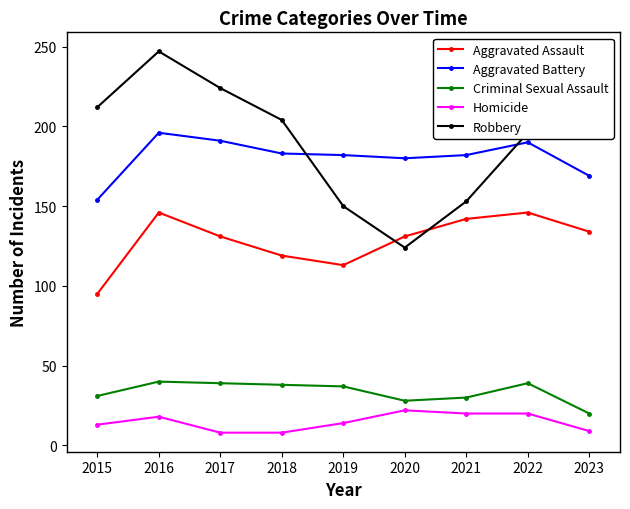

Is it true that Homicide equals 22 at 2019?

False